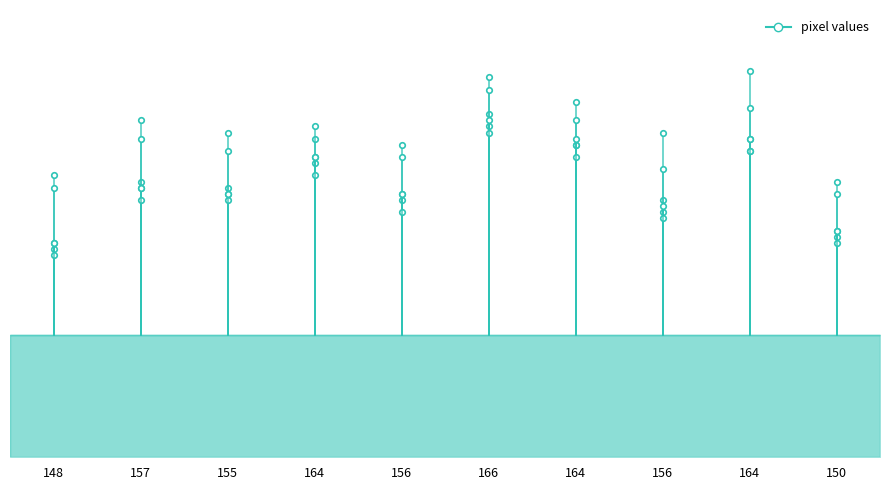

How many values in the pixel3 series exceed 154?

4